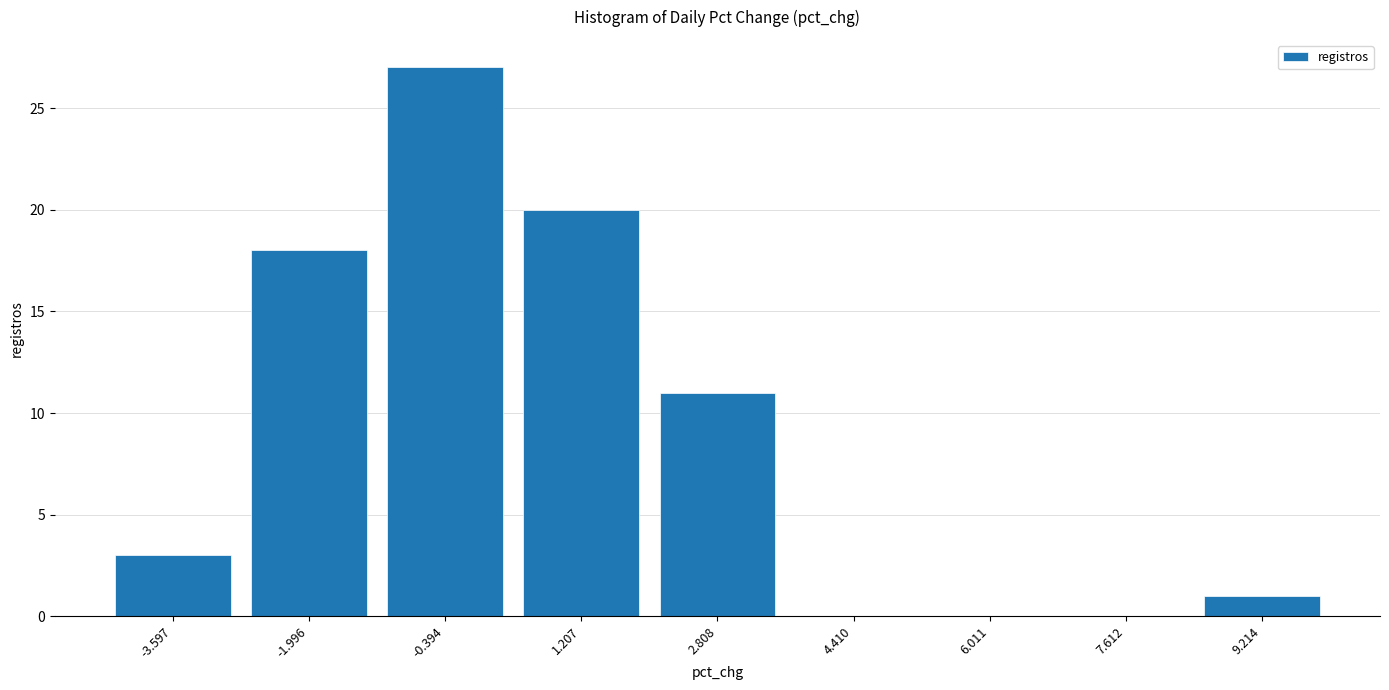

Reading left to right, transcribe this chart: for each bar, give the range it covers on the x-axis and its height. Neither the bar edges nor the heights are printed on the chart, so give them approximately, as read against the axes.

-4.4 to -2.8: 3
-2.8 to -1.2: 18
-1.2 to 0.4: 27
0.4 to 2.0: 20
2.0 to 3.6: 11
3.6 to 5.2: 0
5.2 to 6.8: 0
6.8 to 8.4: 0
8.4 to 10.0: 1